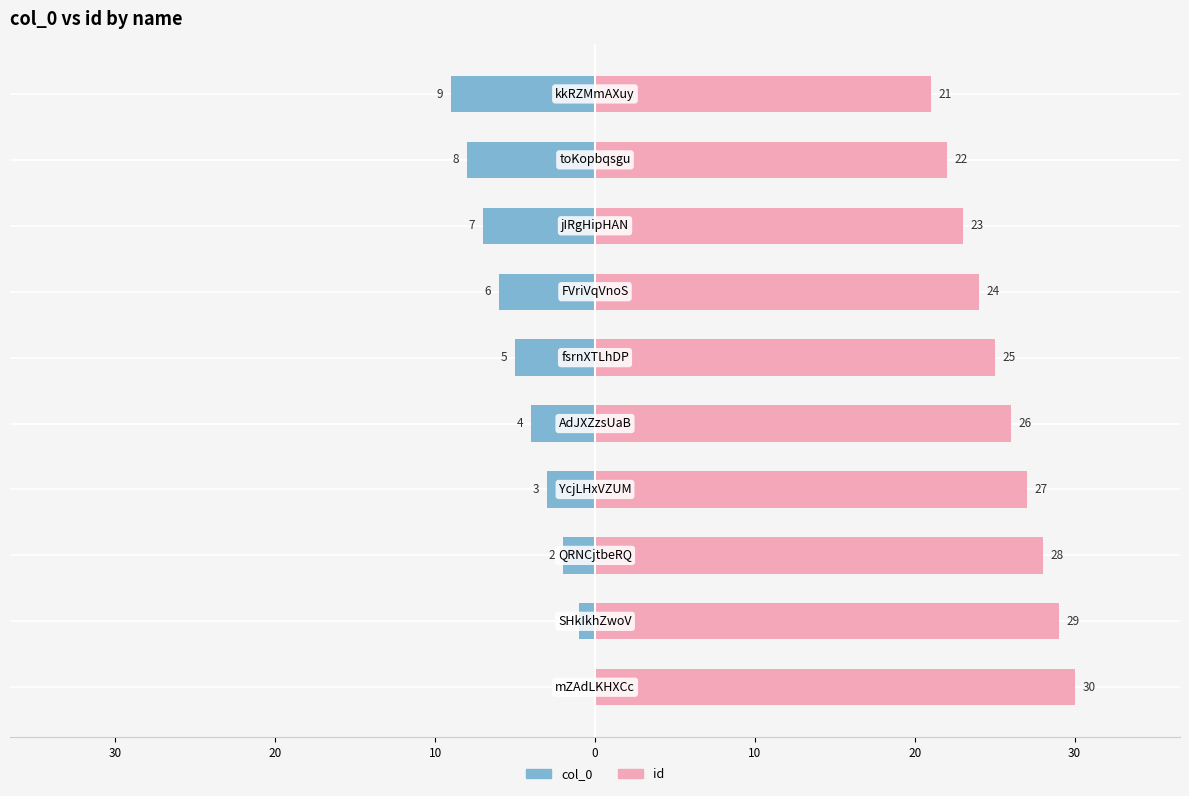

What is the difference between the second highest and minimum values in the col_0 series?

8